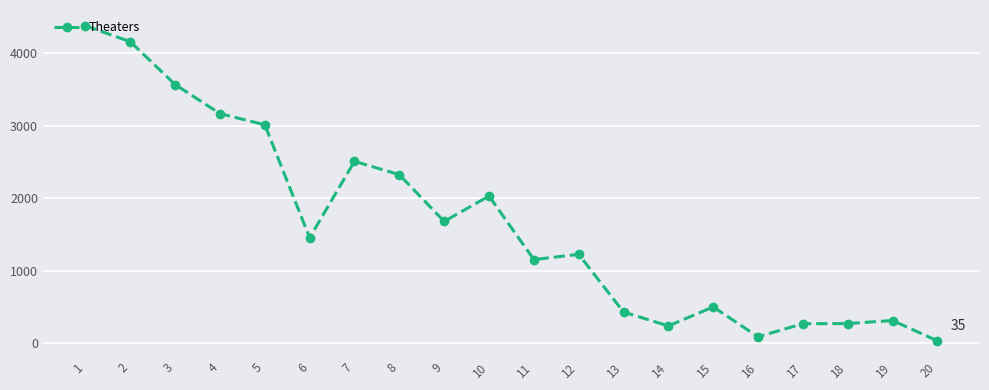

What is the ratio of the value at 4 to the value at 20?

90.5